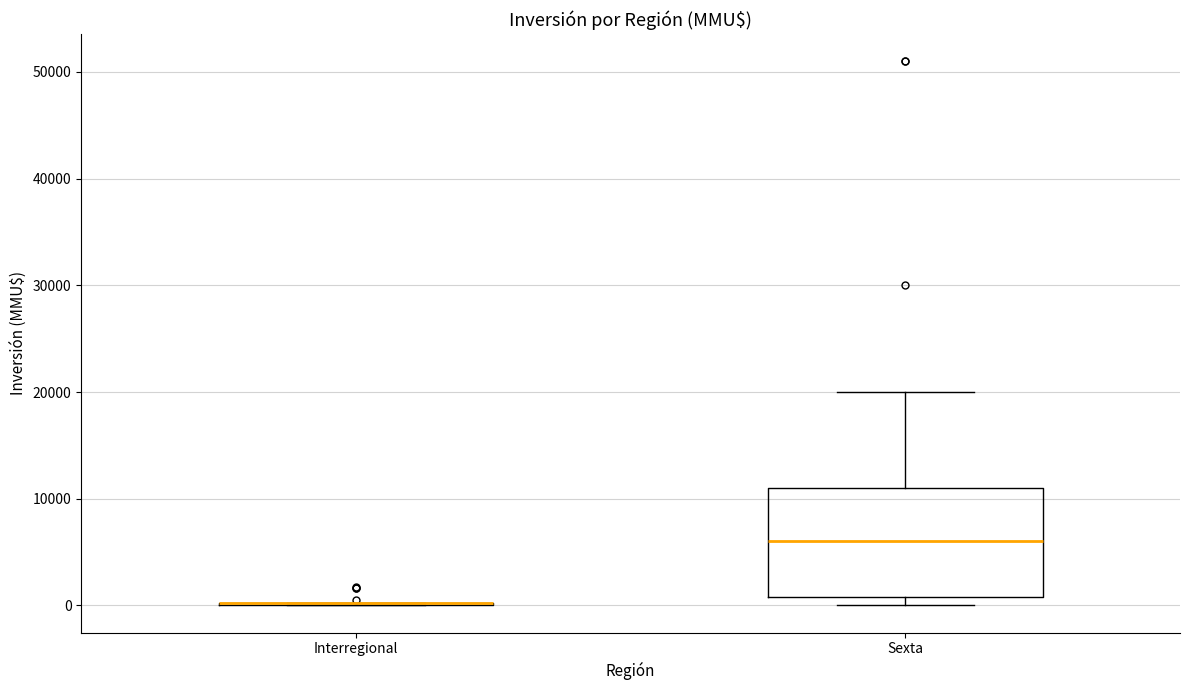

Reading left to right, read every box against the y-axis: the position of its median line, the range the box covers, and the ends of its whiskers. The values are not printed on the chart, so give them approximately, as read against the axis.

Interregional: box collapsed to a line at 0, whiskers 0 to 0
Sexta: median 6000, box 1000 to 11000, whiskers 0 to 20000